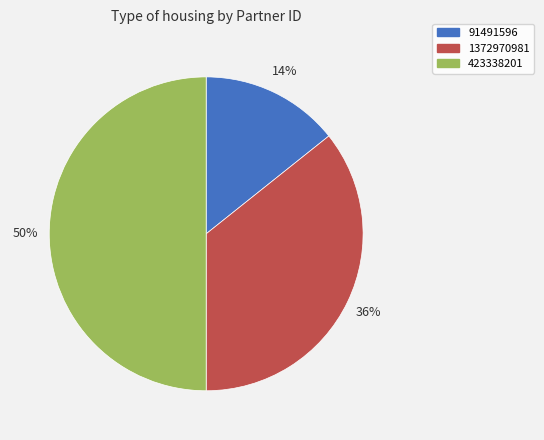

To the nearest percent, what percentage of the pie is 1372970981?

36%